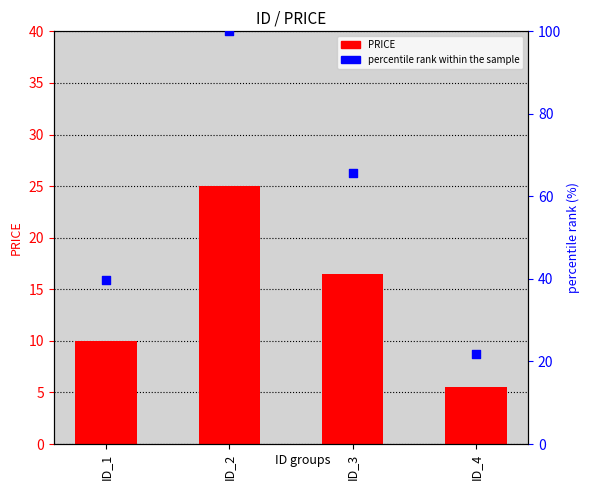

At how many categories does at least one series exceed 10?

4